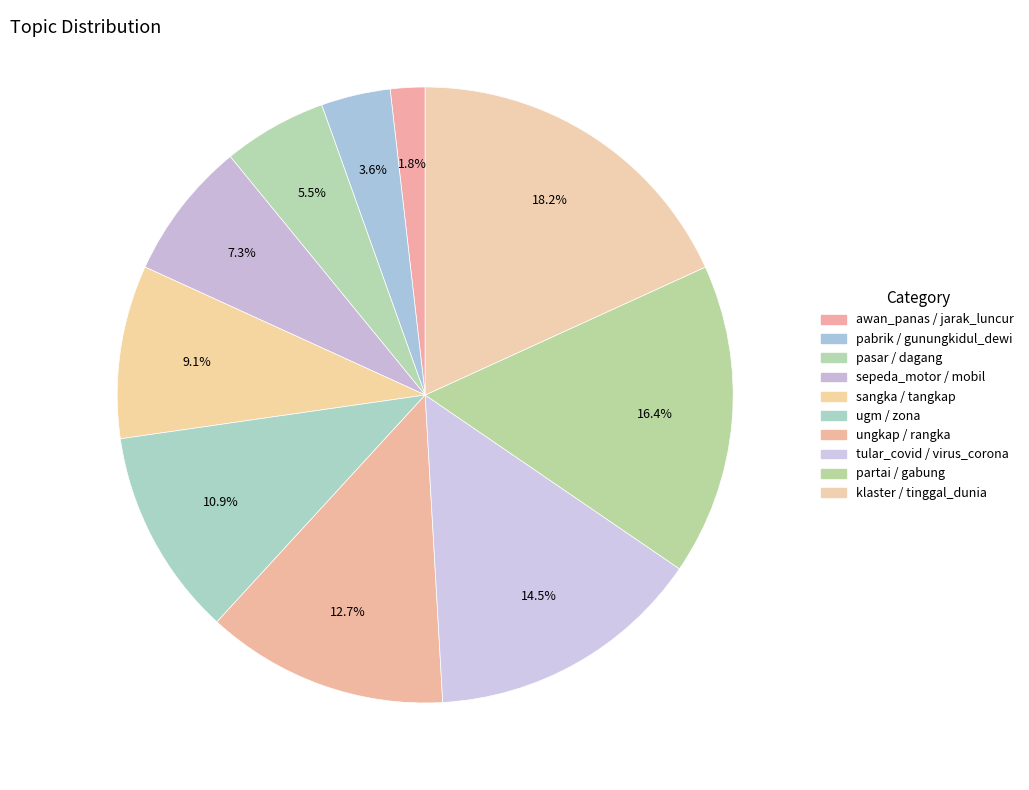

What percentage is the sepeda_motor / mobil slice, to the nearest percent?

7%